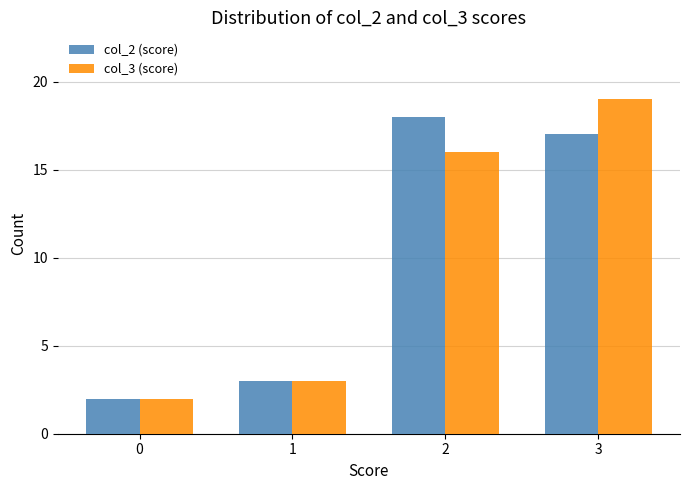

Are the bars grouped side by side (vs. stacked)?

Yes